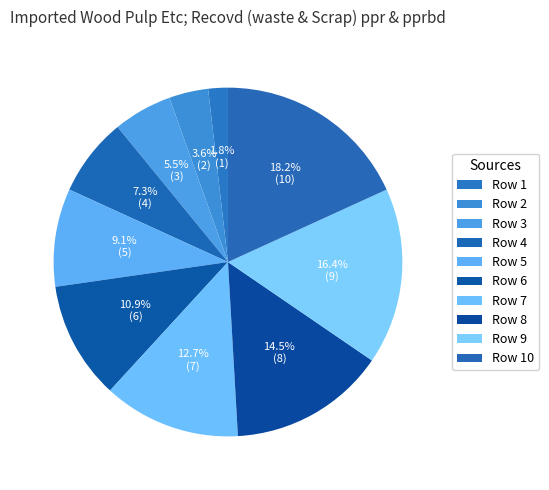

Which category has the biggest portion of the pie?

Row 10